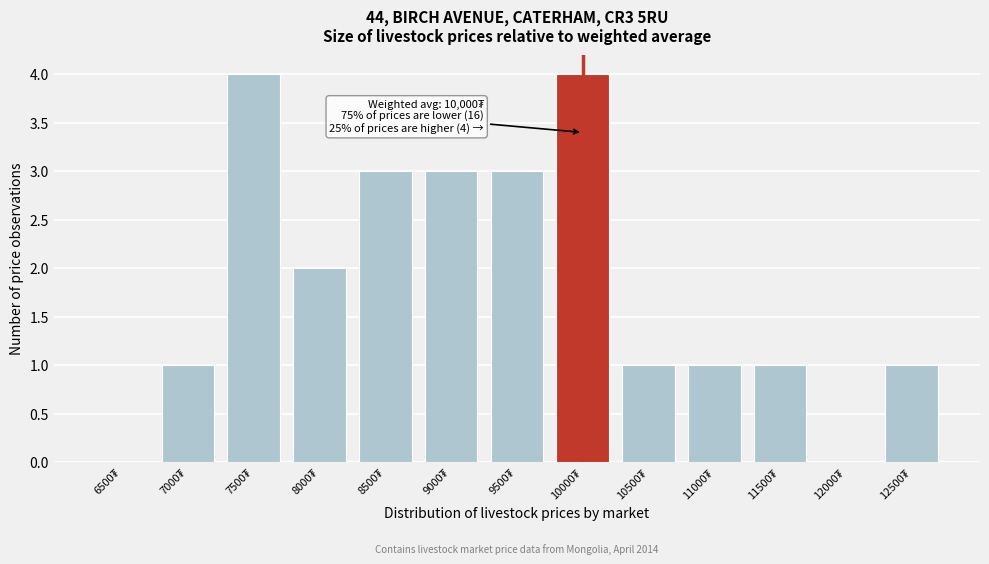

What is the sum of all values?

24